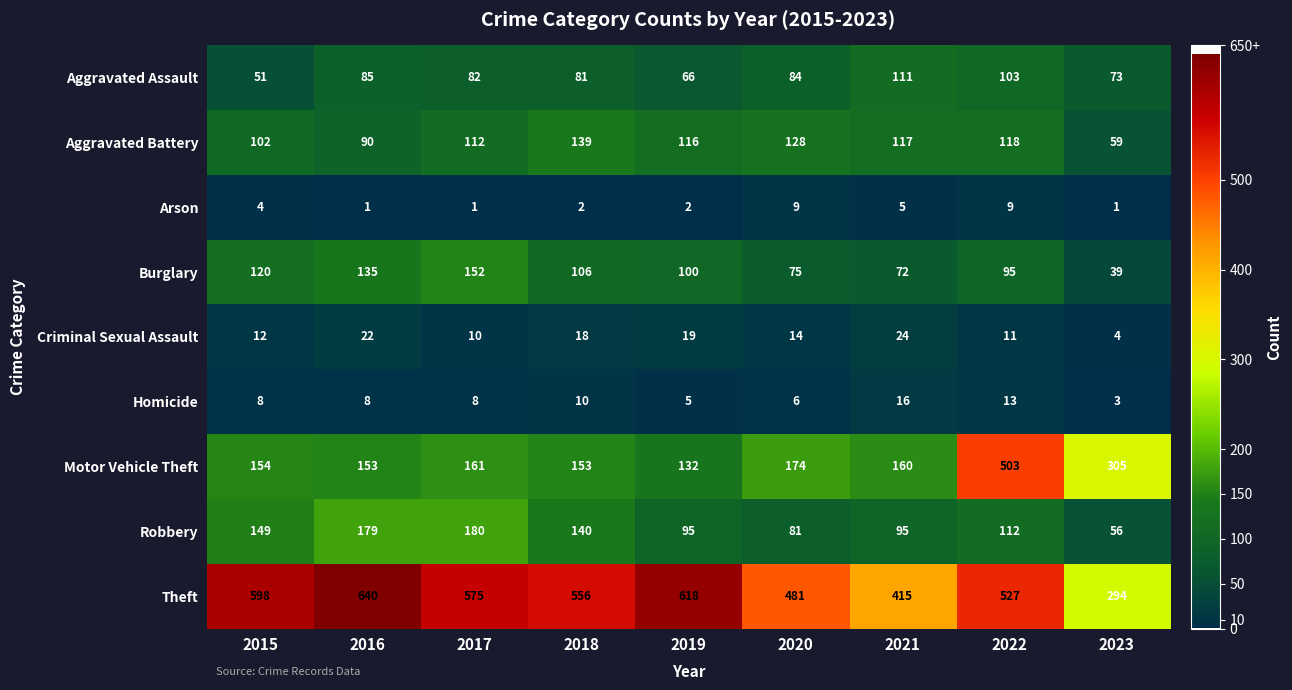

List the series in order of their peak value, lowest first.

Arson, Homicide, Criminal Sexual Assault, Aggravated Assault, Aggravated Battery, Burglary, Robbery, Motor Vehicle Theft, Theft